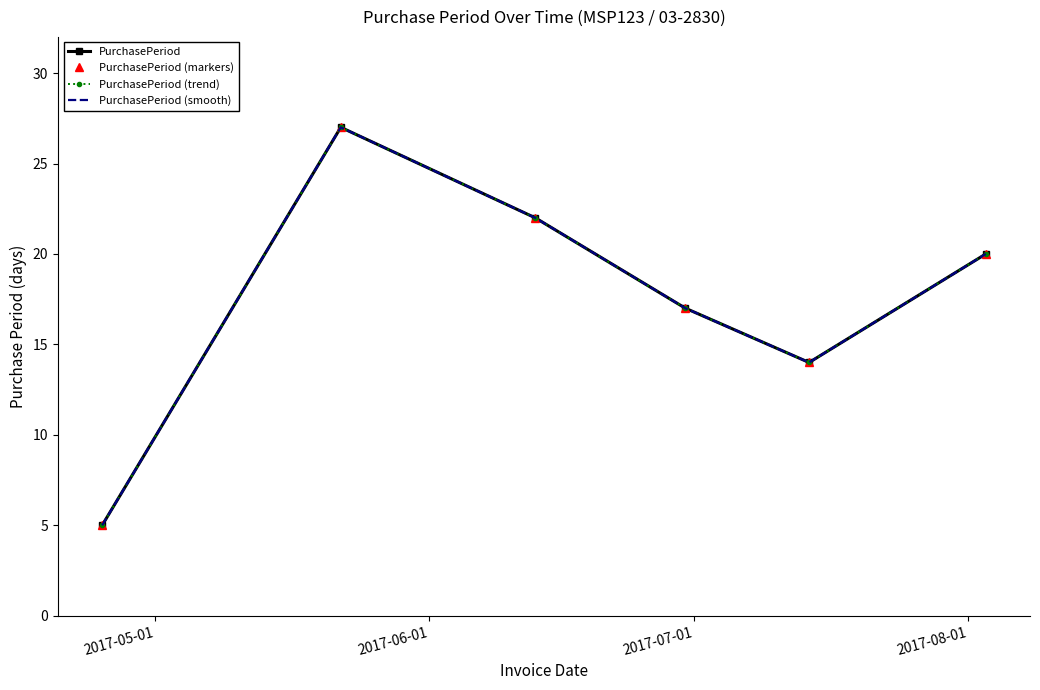

Rank the series by their maximum value, from highest to lowest.

PurchasePeriod, PurchasePeriod (markers), PurchasePeriod (trend), PurchasePeriod (smooth)